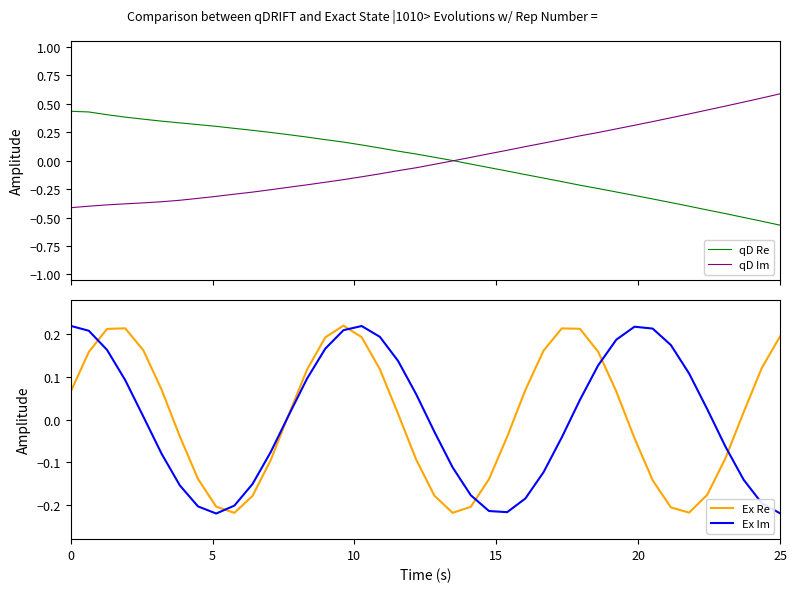

What is the highest value of the qD Im series?

0.6